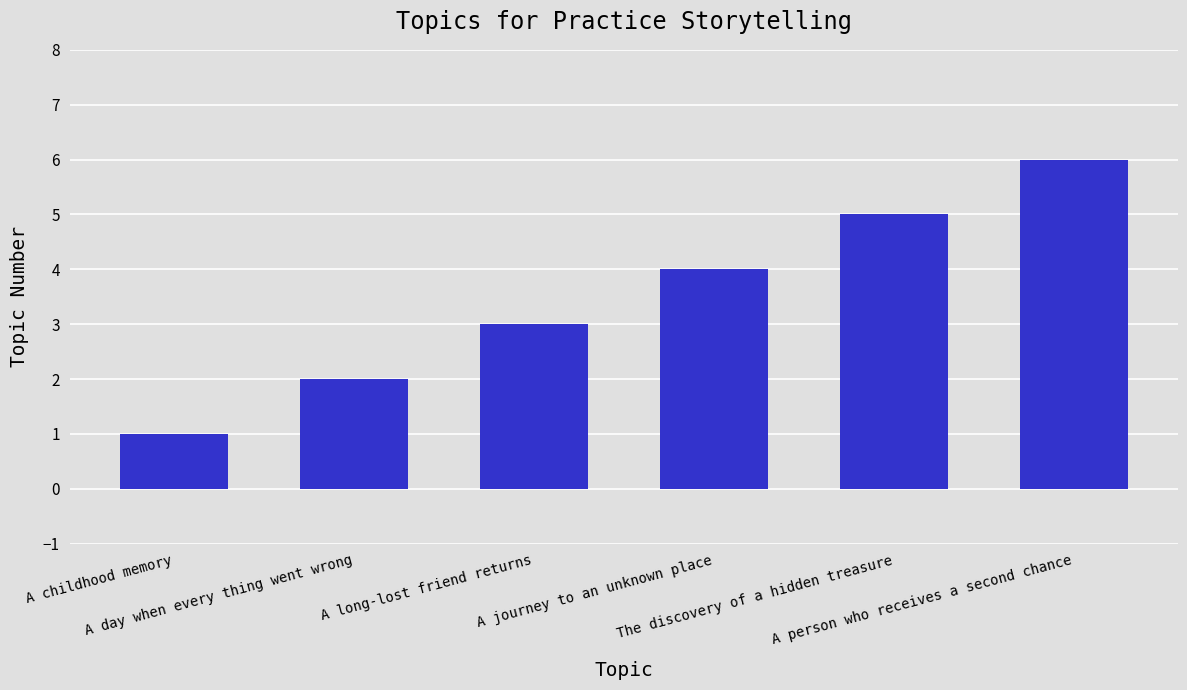

What is the label of the 5th bar from the left?

The discovery of a hidden treasure